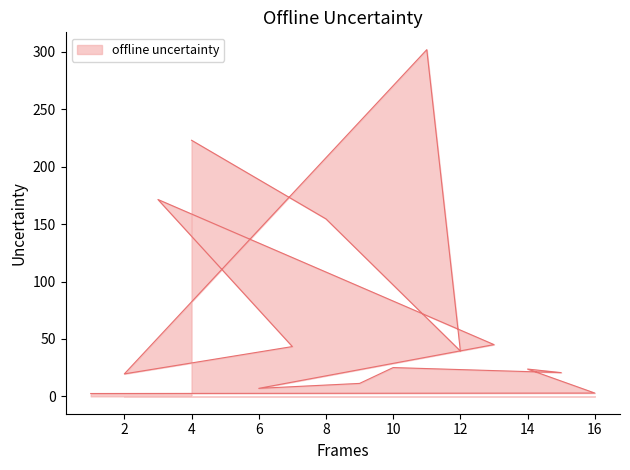

Rank the categories by value from lowest to highest.

1, 16, 6, 9, 2, 15, 14, 10, 12, 7, 13, 8, 3, 4, 11